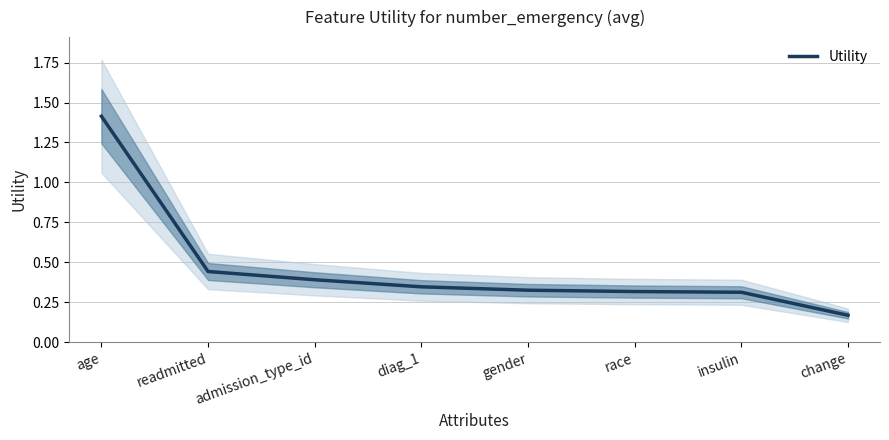

Reading left to right, list all the values displayed in this chart.

1.4	0.4	0.4	0.3	0.3	0.3	0.3	0.2